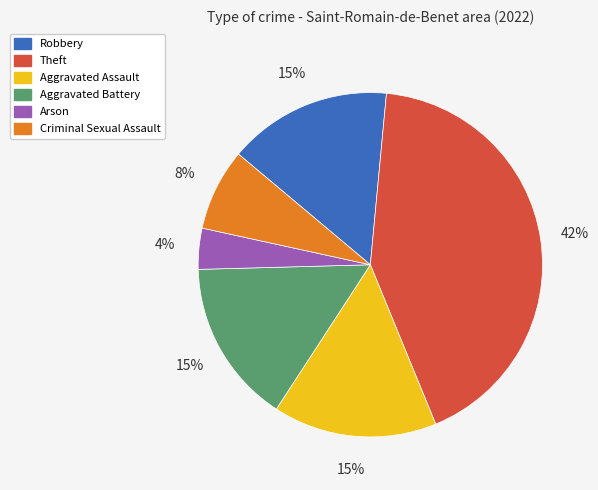

Is it true that Robbery is 1% of the pie?

False